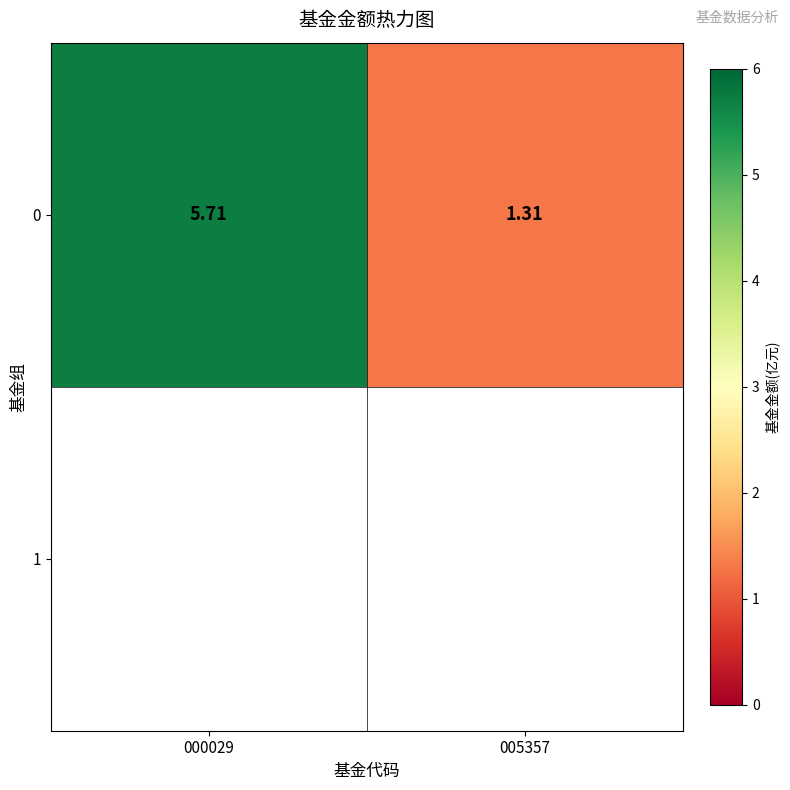

Reading left to right, transcribe all the data shown in this chart.

000029=5.7	005357=1.3